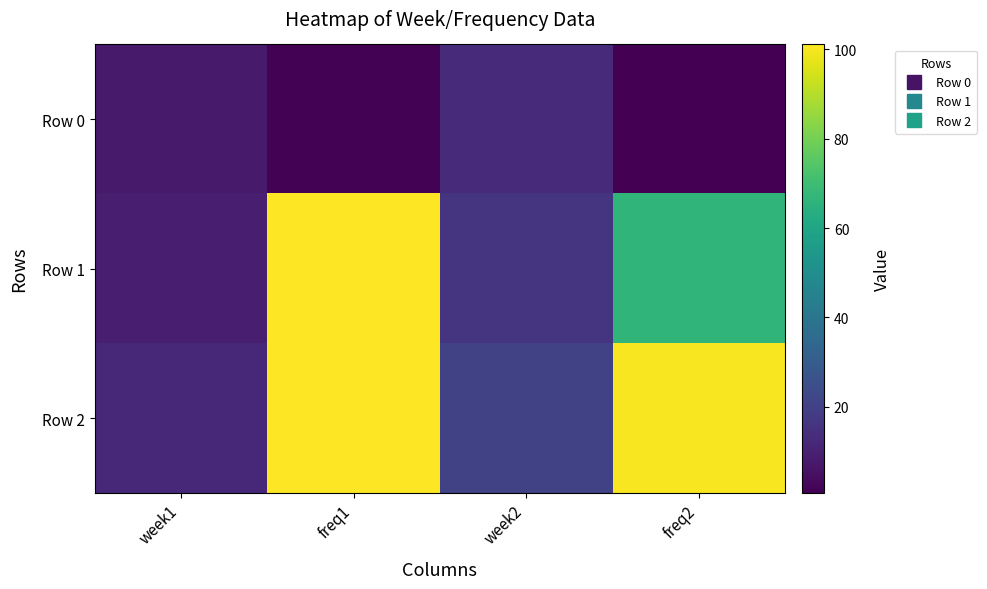

Rank the series by their average value, from highest to lowest.

Row 2, Row 1, Row 0